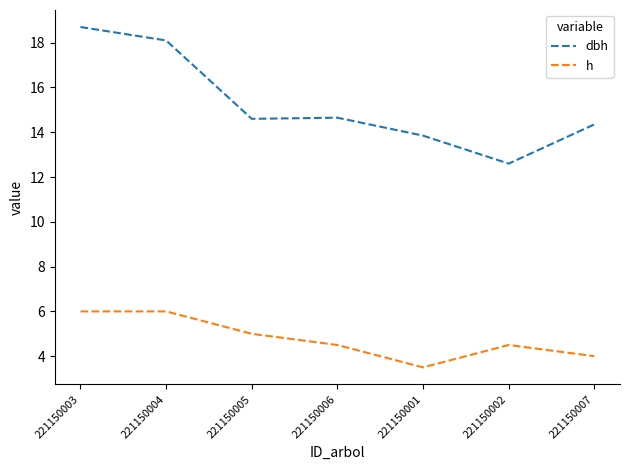

True or false: dbh has a value of 12.6 at 221150002.

True